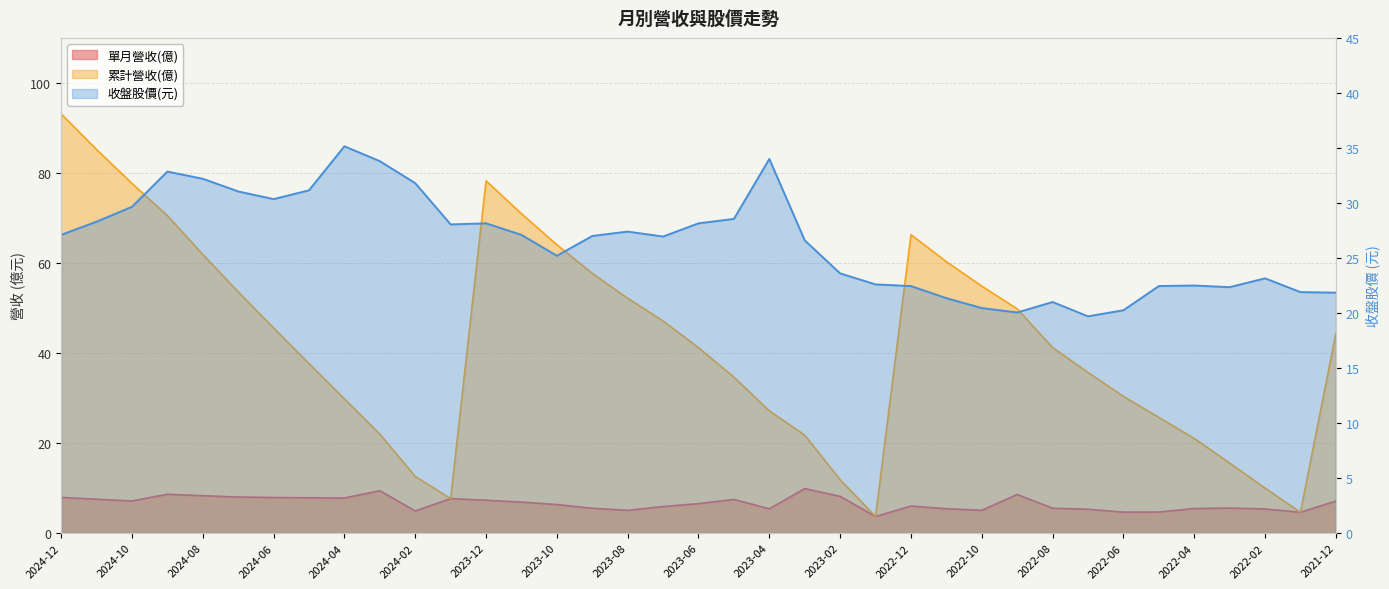

What is the value of the 單月營收(億) point at the 32nd from the left?

4.7